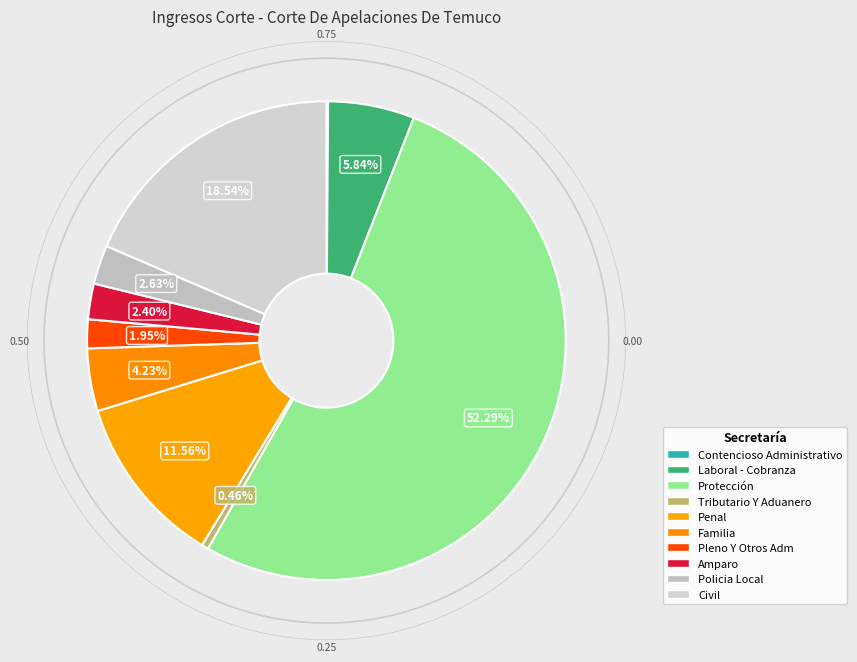

Which slice is the smallest?

Contencioso Administrativo